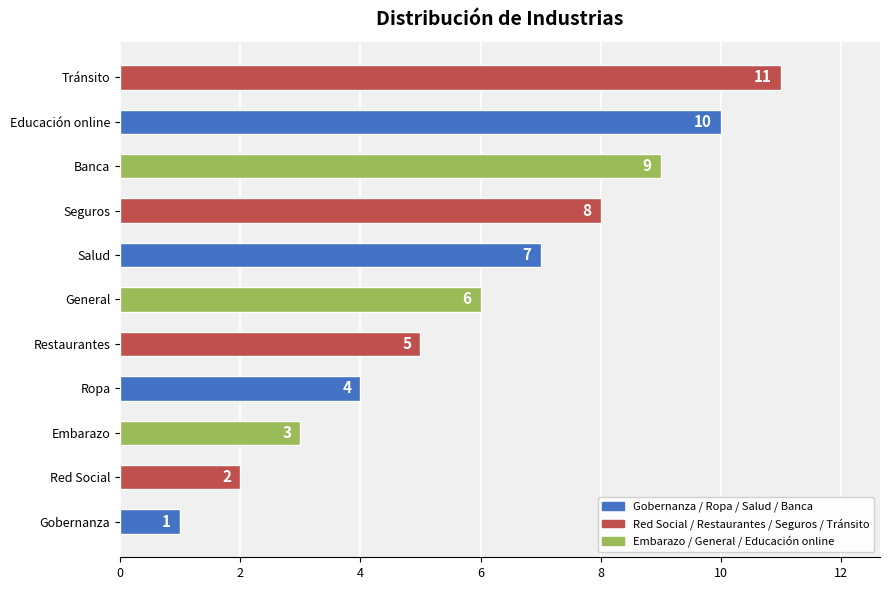

How many bars are there in total?

11